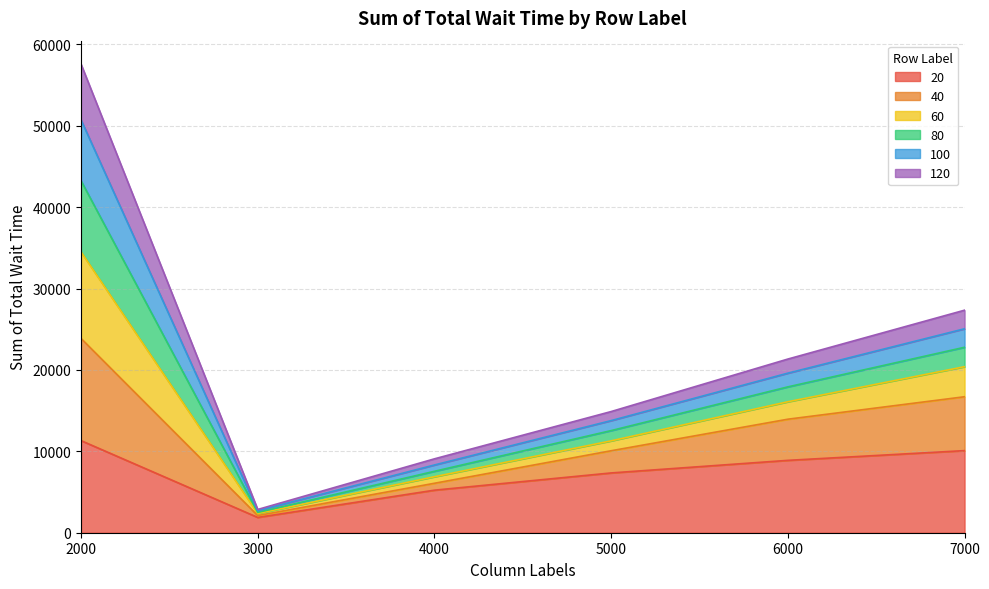

At which category is the sum across all series the highest?

2000